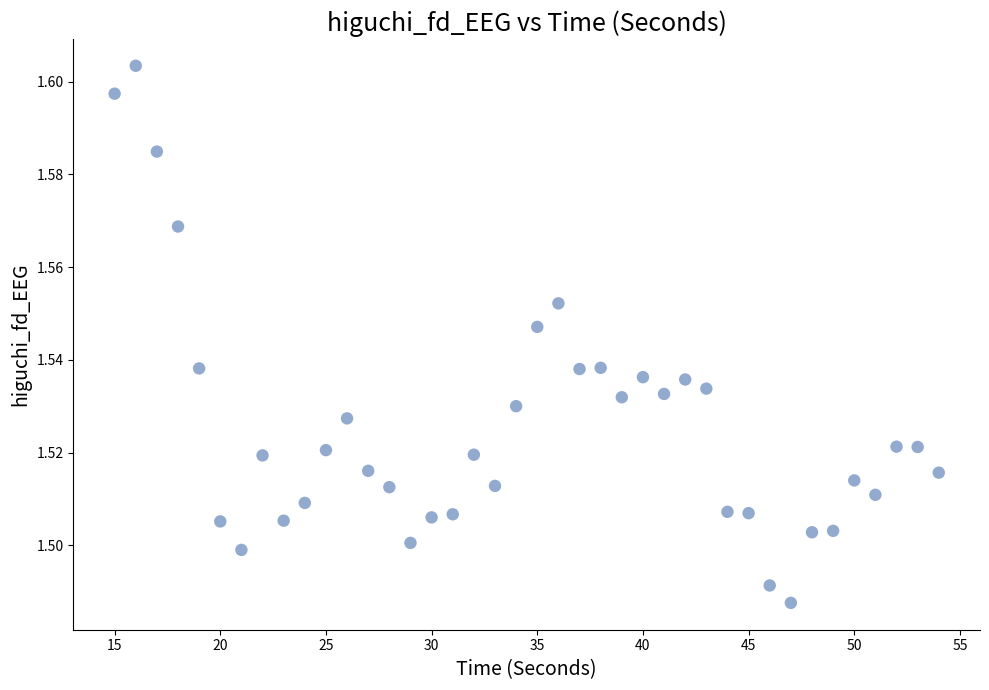

What is the range of X values (max minus min)?

39.0